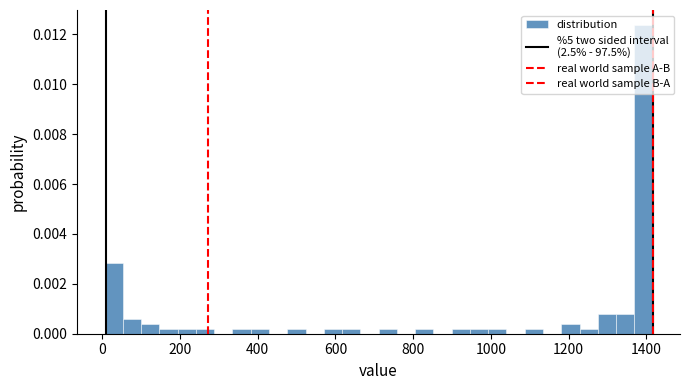

Around what value on the x-axis is the tallest bar? Give the approximate position of its centre, as read against the axis.

1400